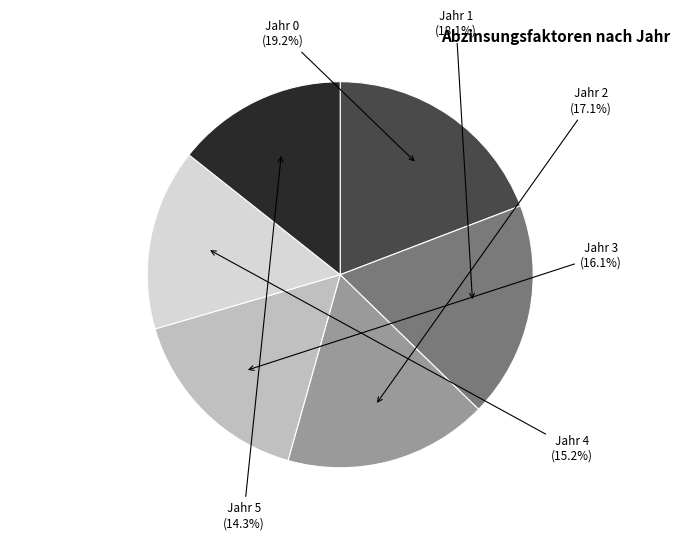

Does any single category account for the majority?

No